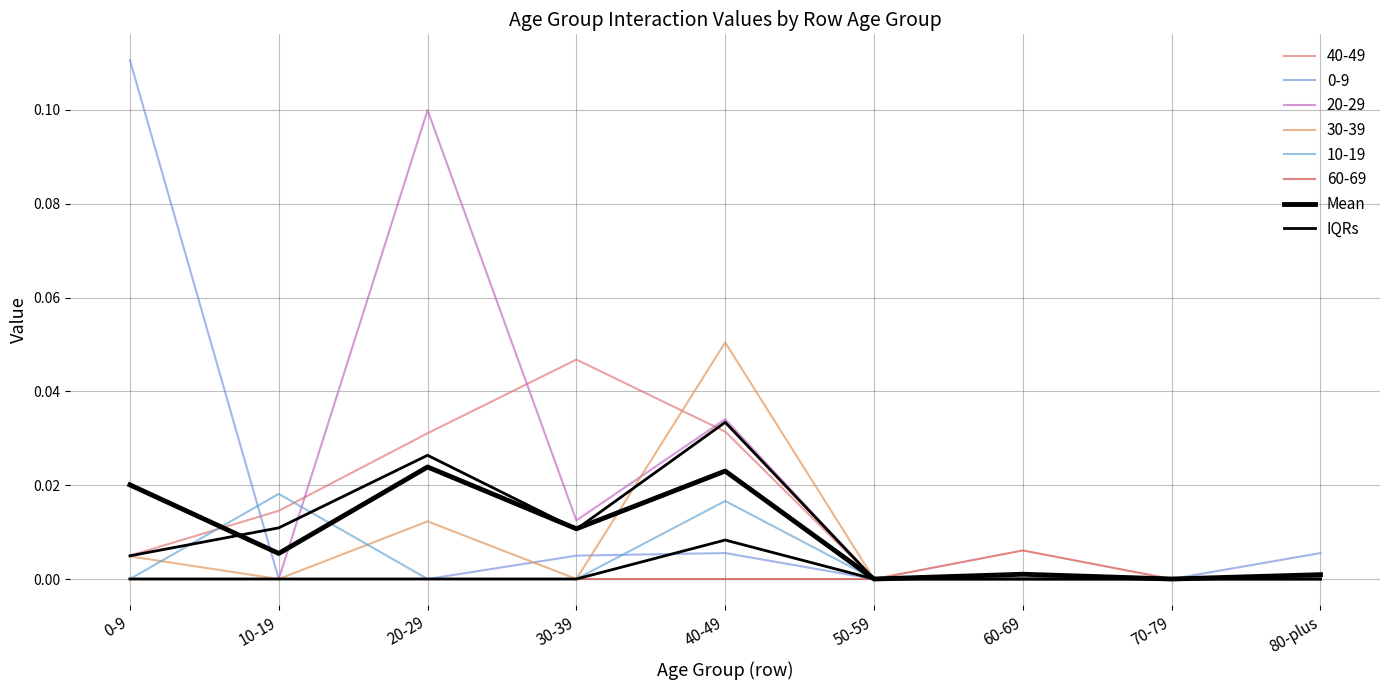

True or false: Mean has a value of 0.0 at 0-9.

False